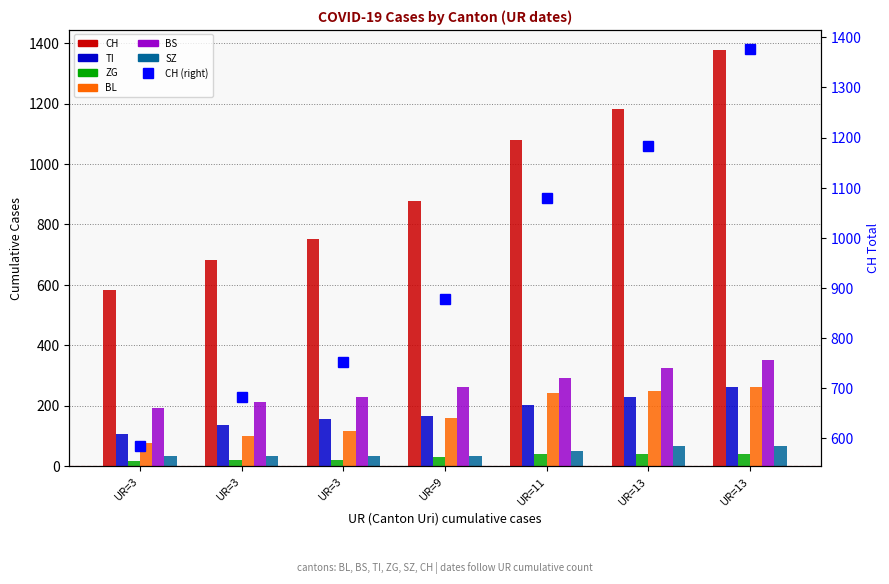

Where does the ZG series first go above 29?

UR=11